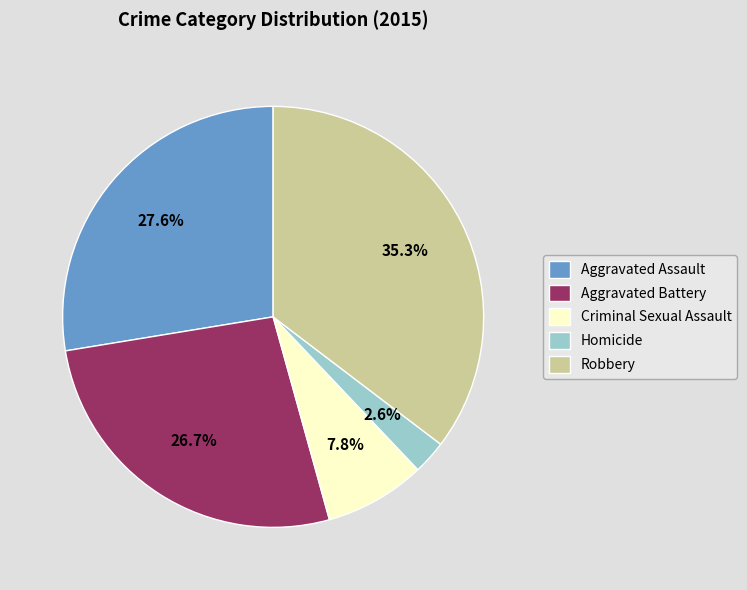

To the nearest percent, what percentage of the pie is Homicide?

3%